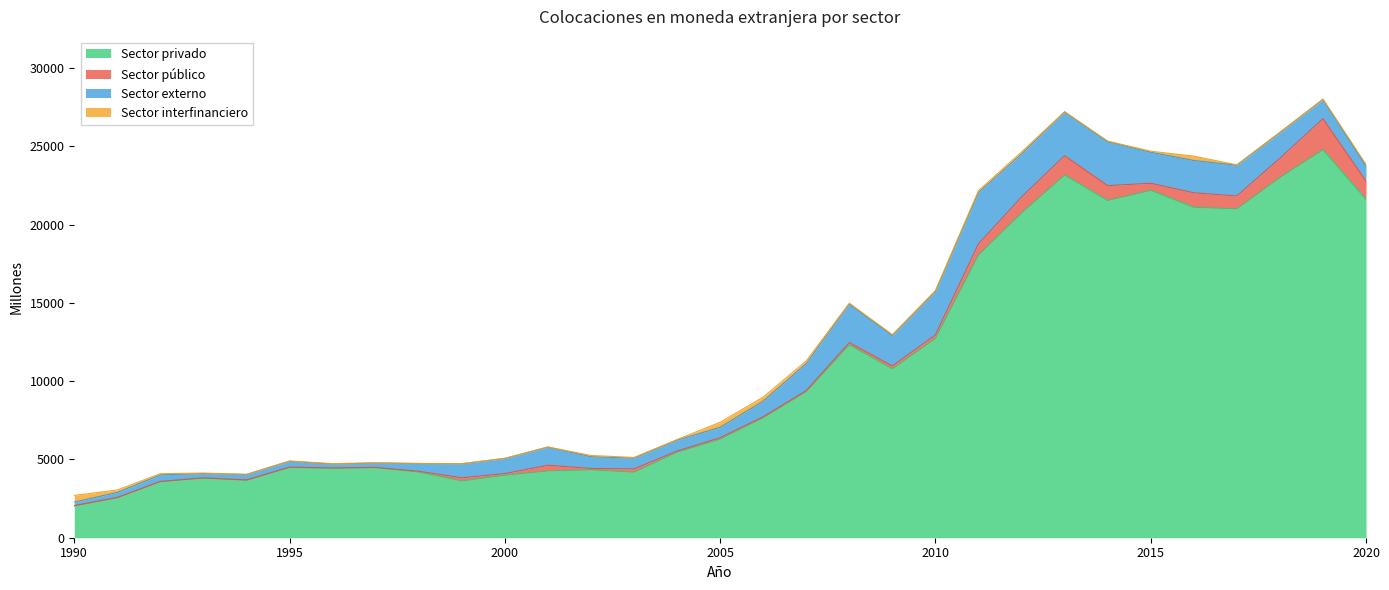

What is the lowest value of the Sector privado series?

2027